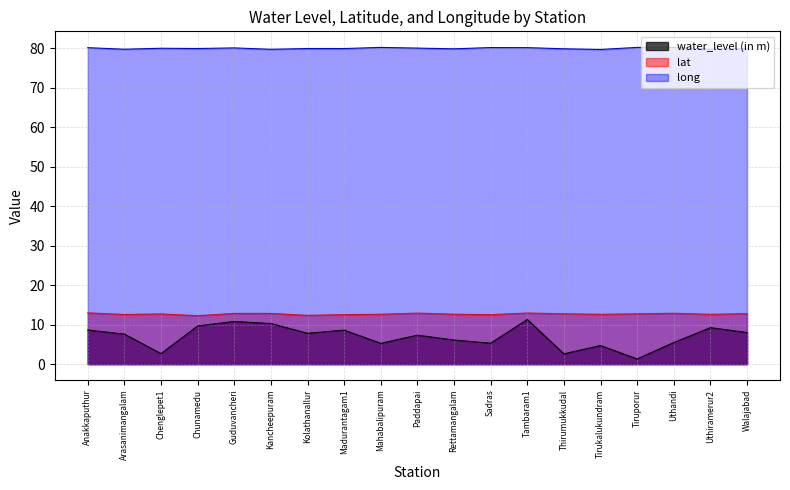

At which category does long reach its first local peak?

Chenglepet1